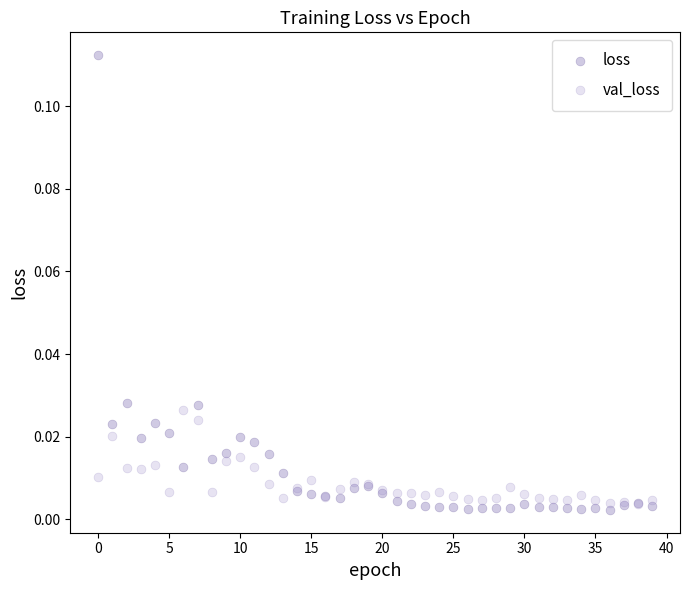

Which series reaches the minimum Y coordinate?

loss